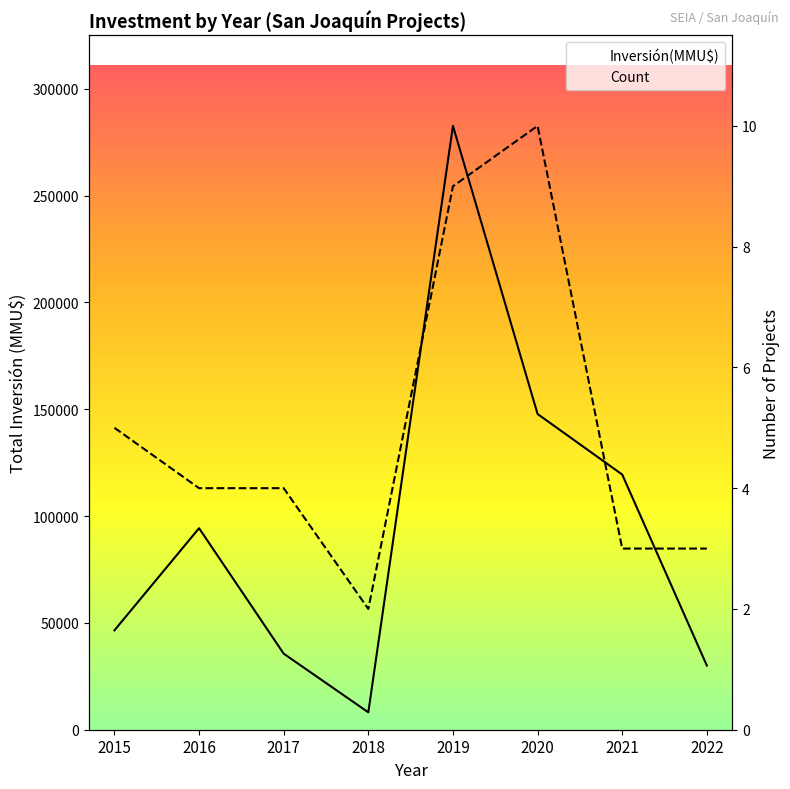

True or false: Count and Inversión(MMU$) intersect in this chart.

False